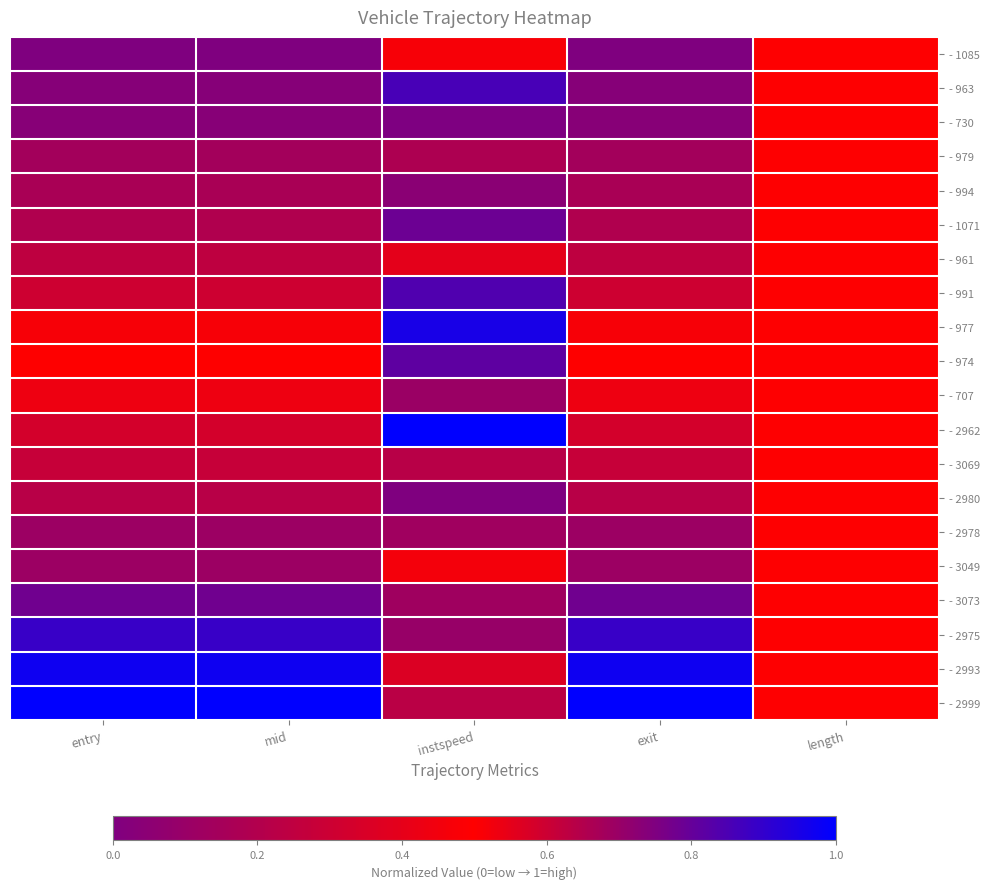

Reading left to right, extract all data points from this chart.

- 1085: entry=0.0	mid=0.0	instspeed=0.5	exit=0.0	length=0.5
- 963: entry=0.0	mid=0.0	instspeed=0.9	exit=0.0	length=0.5
- 730: entry=0.0	mid=0.0	instspeed=0.8	exit=0.0	length=0.5
- 979: entry=0.1	mid=0.1	instspeed=0.2	exit=0.1	length=0.5
- 994: entry=0.2	mid=0.2	instspeed=0.0	exit=0.2	length=0.5
- 1071: entry=0.2	mid=0.2	instspeed=0.8	exit=0.2	length=0.5
- 961: entry=0.2	mid=0.2	instspeed=0.4	exit=0.2	length=0.5
- 991: entry=0.3	mid=0.3	instspeed=0.8	exit=0.3	length=0.5
- 977: entry=0.5	mid=0.5	instspeed=1.0	exit=0.5	length=0.5
- 974: entry=0.5	mid=0.5	instspeed=0.8	exit=0.5	length=0.5
- 707: entry=0.5	mid=0.5	instspeed=0.1	exit=0.5	length=0.5
- 2962: entry=0.6	mid=0.6	instspeed=1.0	exit=0.6	length=0.5
- 3069: entry=0.6	mid=0.6	instspeed=0.6	exit=0.6	length=0.5
- 2980: entry=0.6	mid=0.6	instspeed=0.0	exit=0.6	length=0.5
- 2978: entry=0.7	mid=0.7	instspeed=0.7	exit=0.7	length=0.5
- 3049: entry=0.7	mid=0.7	instspeed=0.5	exit=0.7	length=0.5
- 3073: entry=0.8	mid=0.8	instspeed=0.1	exit=0.8	length=0.5
- 2975: entry=0.9	mid=0.9	instspeed=0.1	exit=0.9	length=0.5
- 2993: entry=1.0	mid=1.0	instspeed=0.4	exit=1.0	length=0.5
- 2999: entry=1.0	mid=1.0	instspeed=0.6	exit=1.0	length=0.5